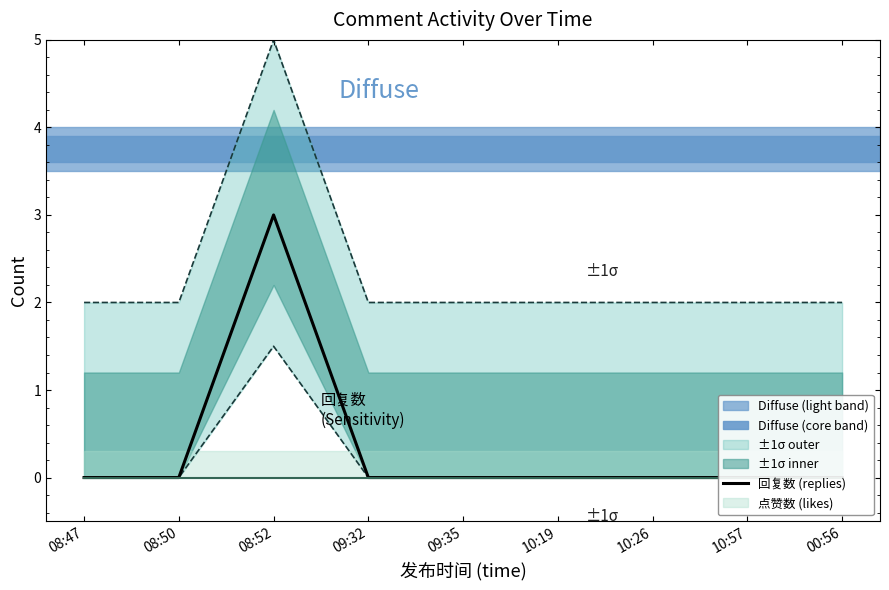

Which label corresponds to the largest value in the chart?

08:52